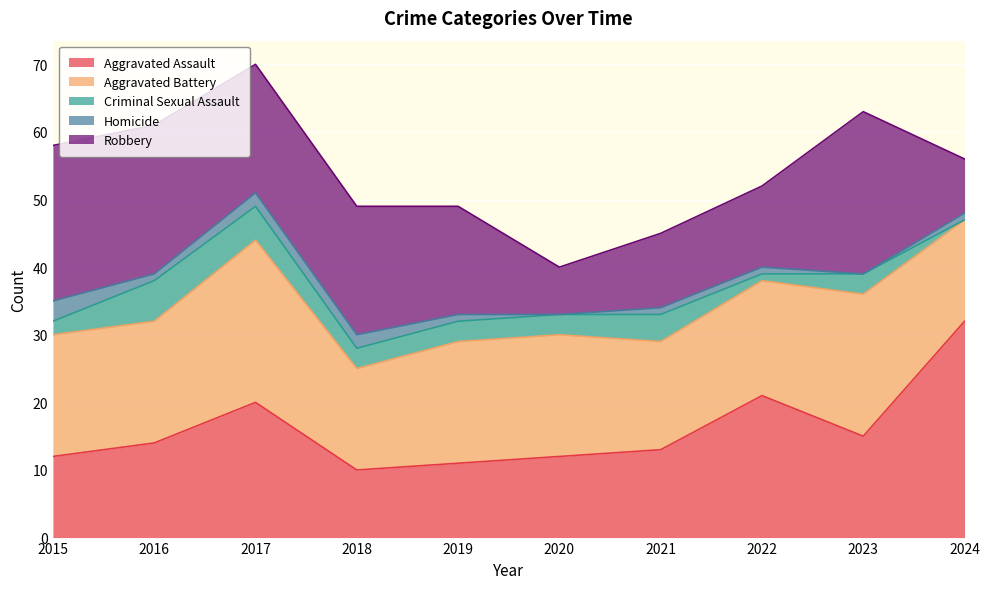

How many interior local peaks does the Robbery series have?

1